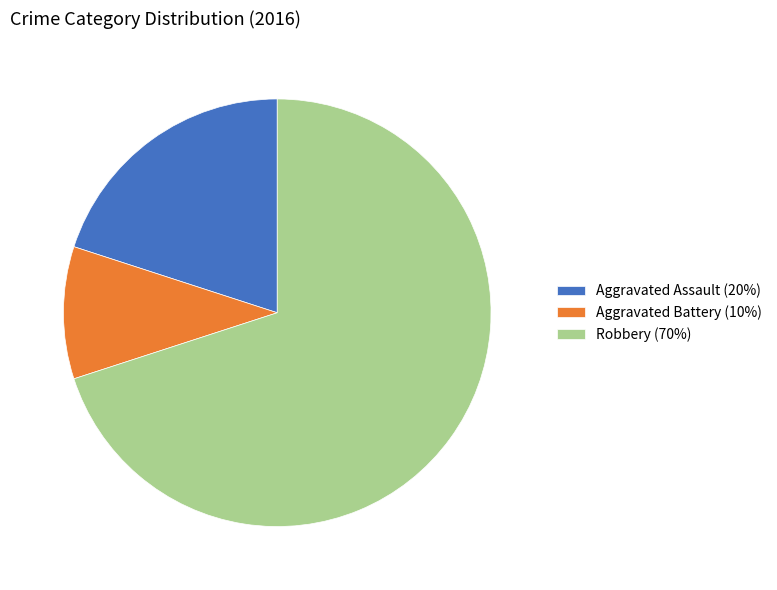

Is it true that Aggravated Assault (20%) is 10% of the pie?

False